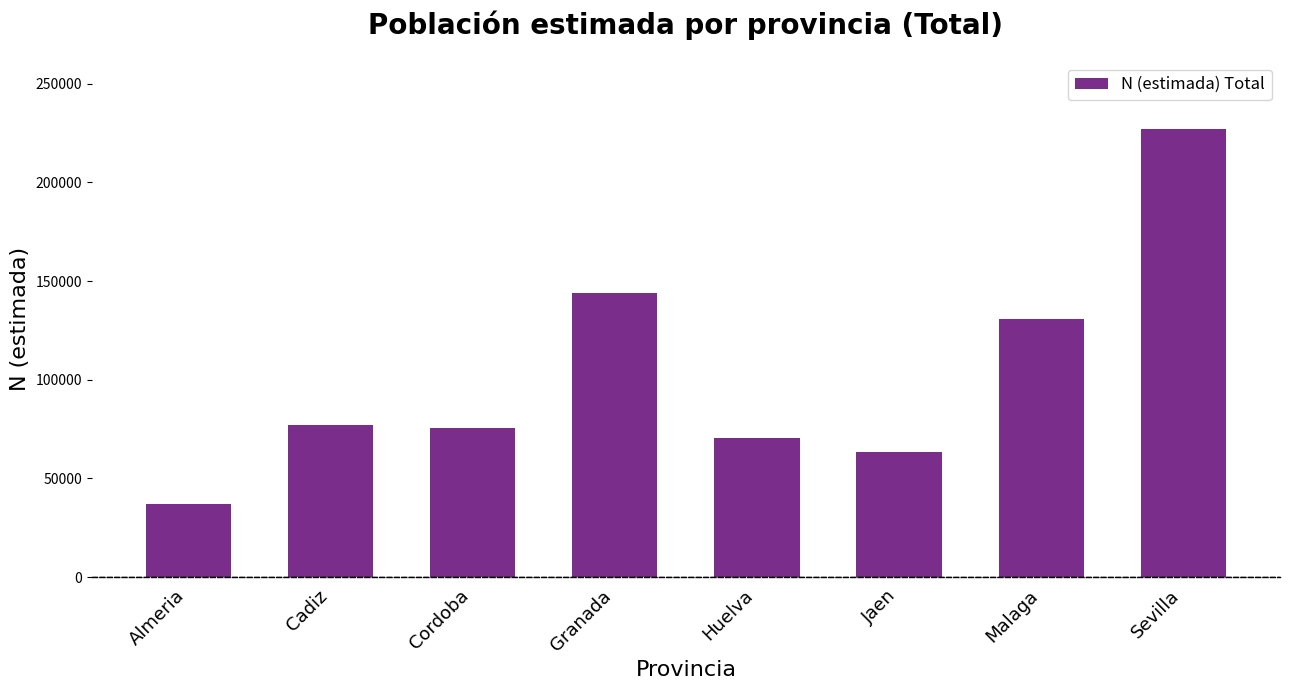

Reading left to right, transcribe all the data shown in this chart.

Almeria=36959	Cadiz=77291	Cordoba=75477	Granada=144132	Huelva=70268	Jaen=63505	Malaga=130728	Sevilla=227256